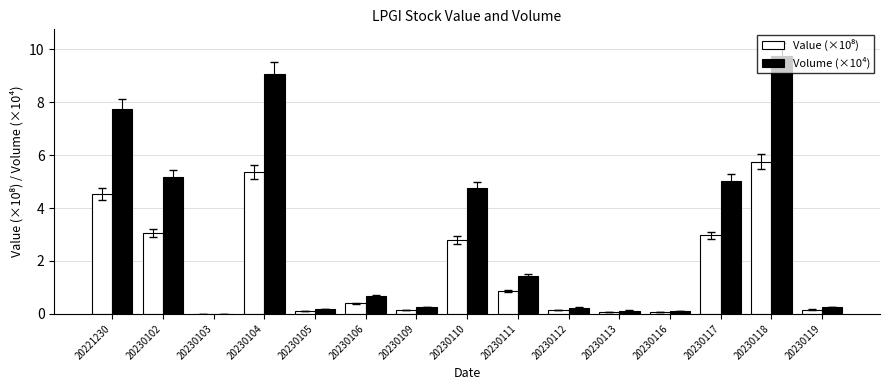

Is it true that Volume (×10⁴) equals 0.1 at 20230113?

True